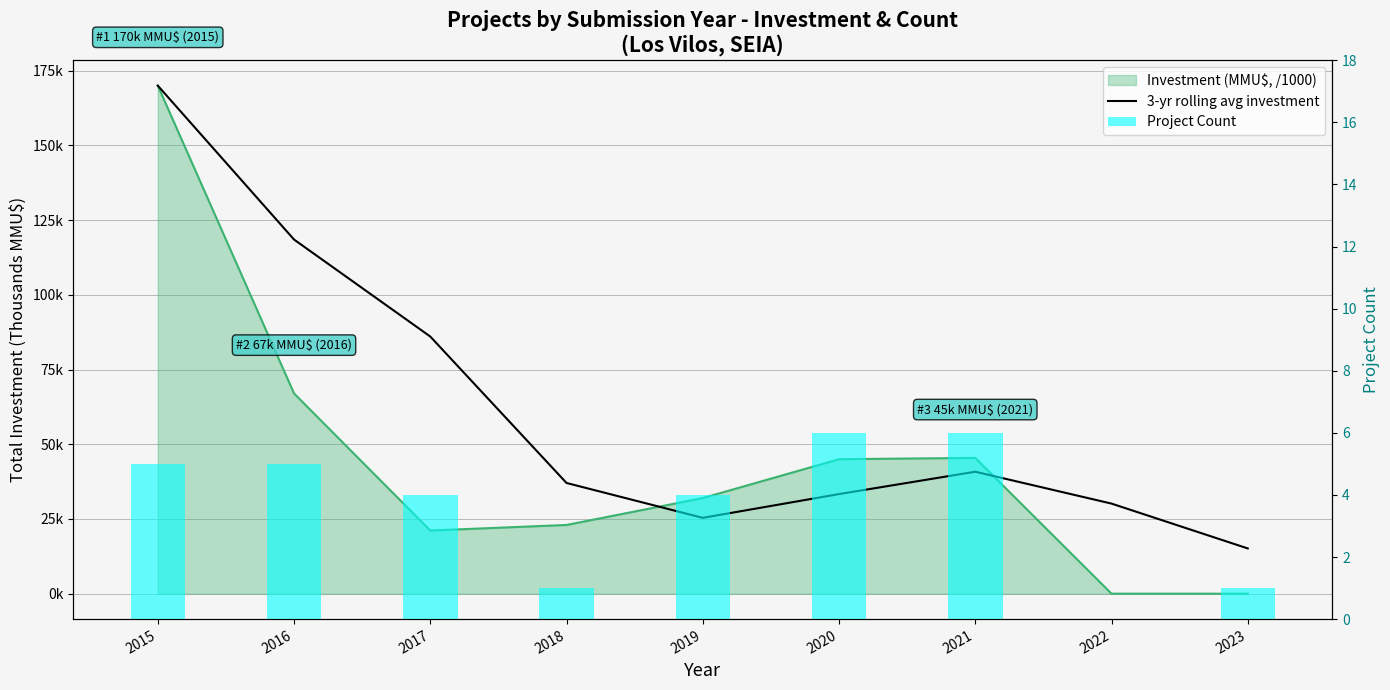

At how many categories does at least one series exceed 23?

8